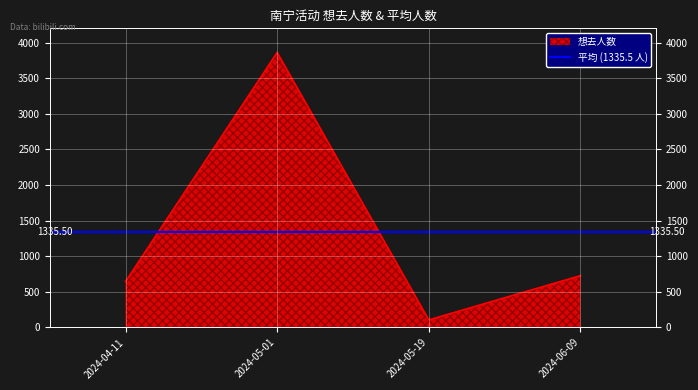

What is the label of the 3rd point from the left?

2024-05-19